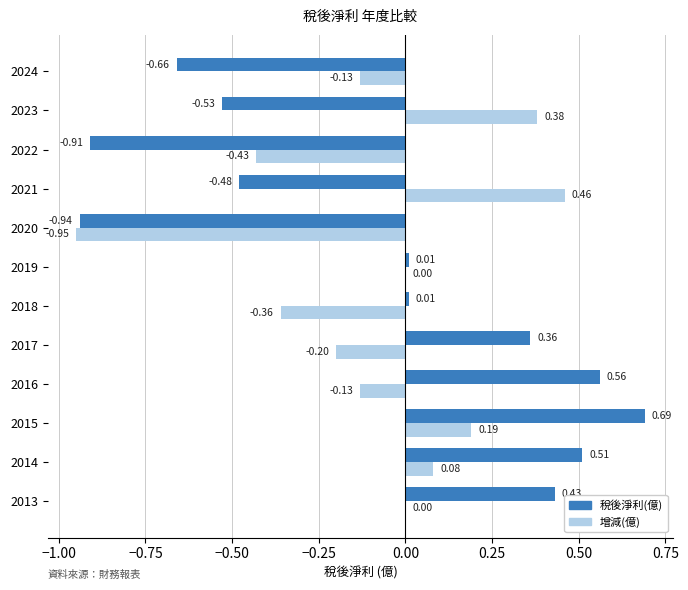

What is the sum of all 增減(億) values?

-1.1